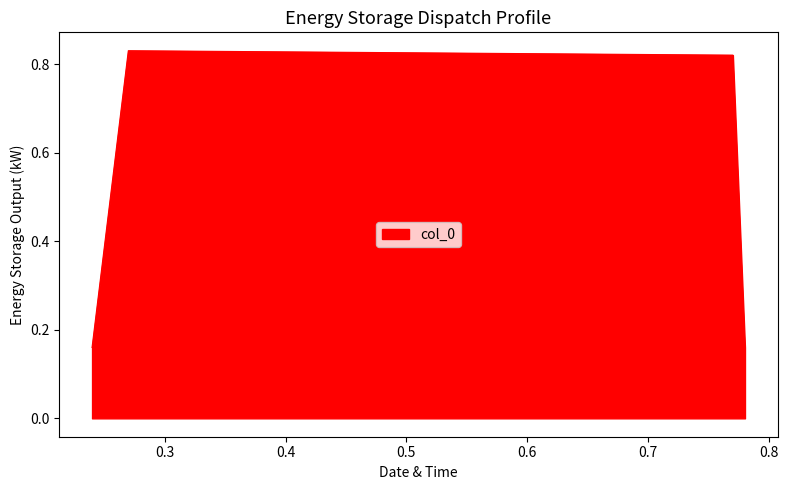

How many lines are shown in the chart?

1